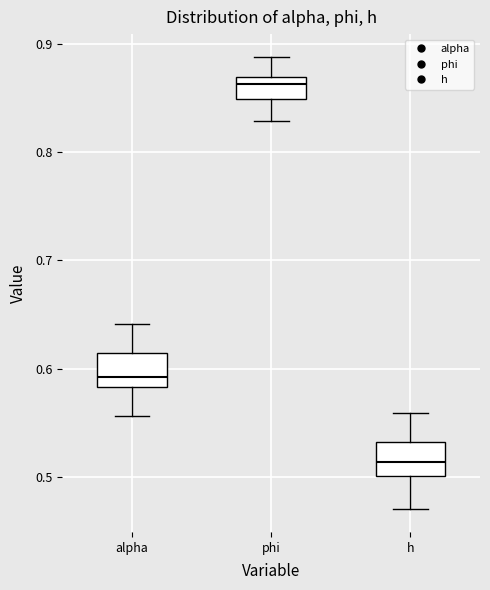

Reading left to right, read every box against the y-axis: the position of its median line, the range the box covers, and the ends of its whiskers. The values are not printed on the chart, so give them approximately, as read against the axis.

alpha: median 0.59, box 0.58 to 0.61, whiskers 0.56 to 0.64
phi: median 0.86, box 0.85 to 0.87, whiskers 0.83 to 0.89
h: median 0.51, box 0.50 to 0.53, whiskers 0.47 to 0.56